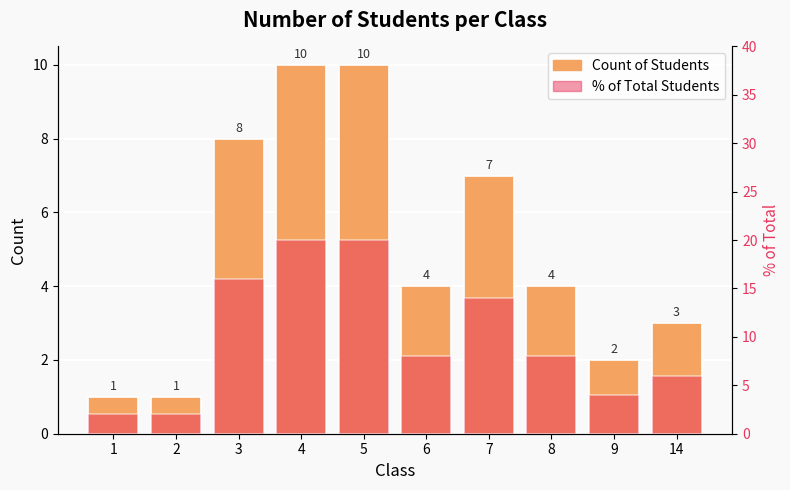

The value of % of Total Students at 7 is 8. True or false?

False